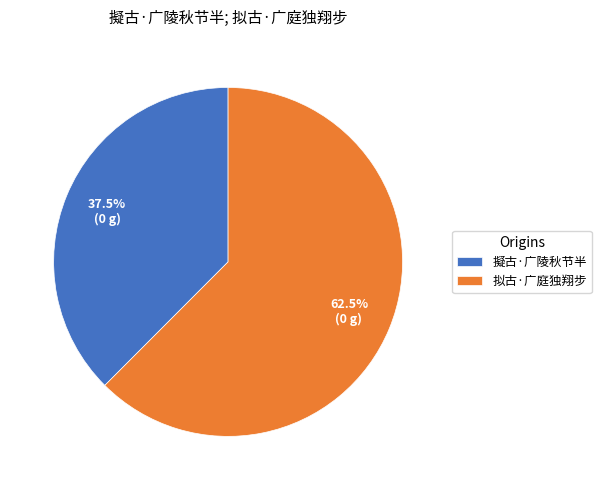

Is there a majority slice in this chart?

Yes